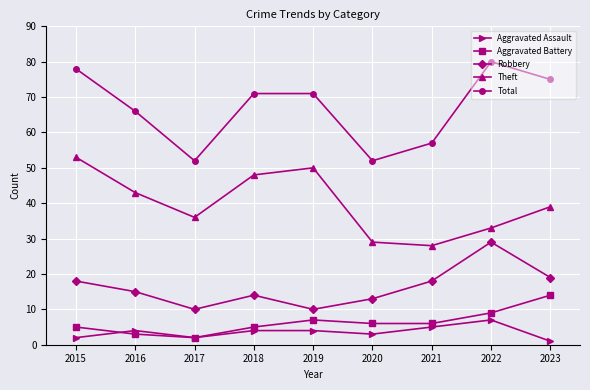

What are all the series names shown in the legend?

Aggravated Assault, Aggravated Battery, Robbery, Theft, Total